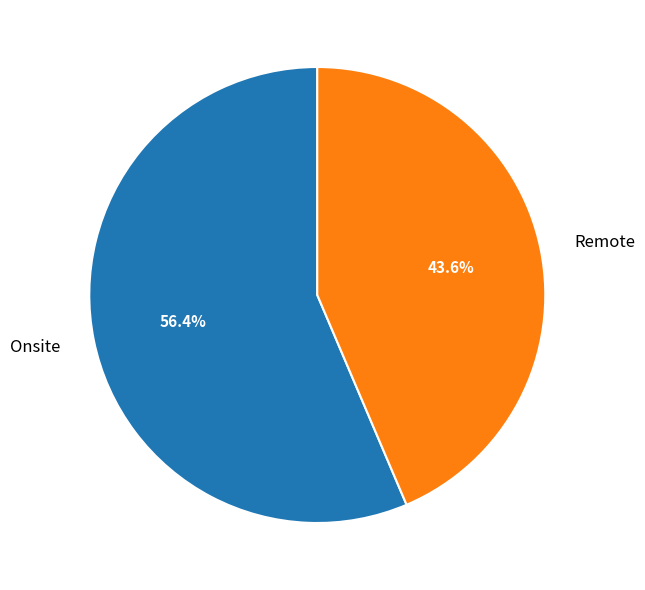

Between Remote and Onsite, which is larger?

Onsite